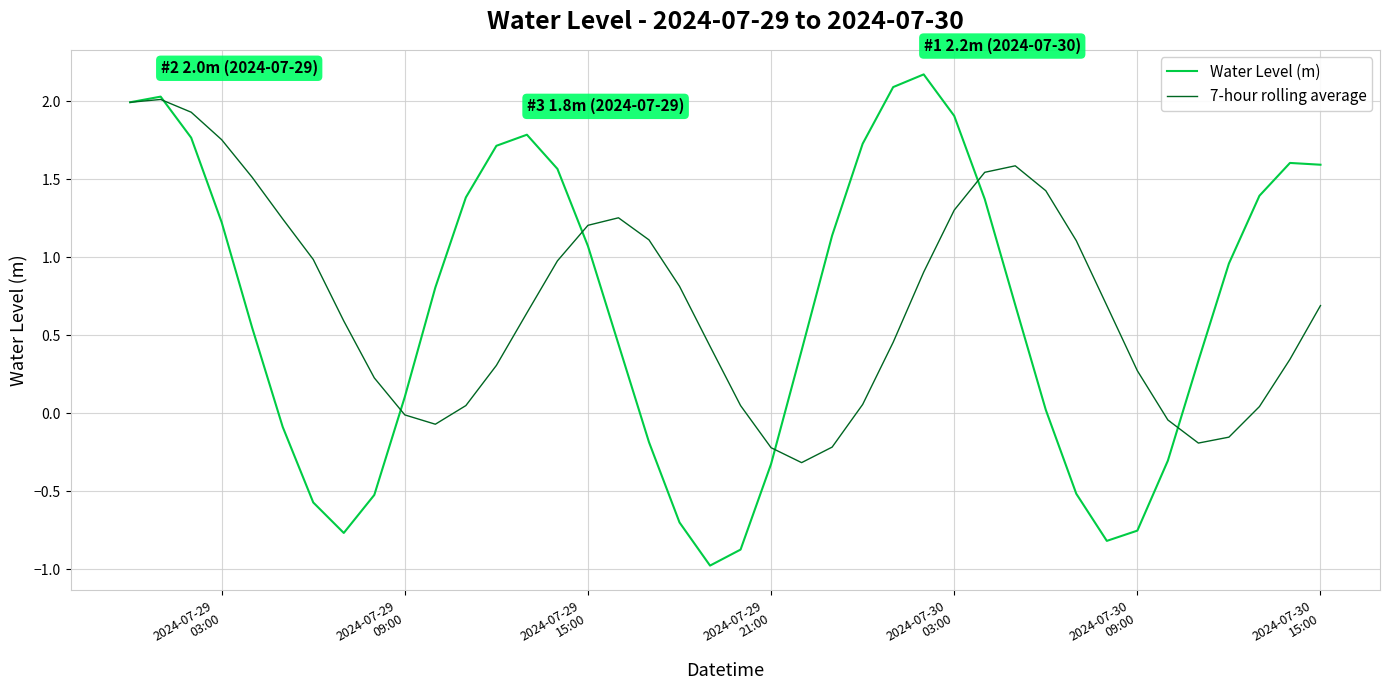

Which series has the widest spread of values?

Water Level (m)